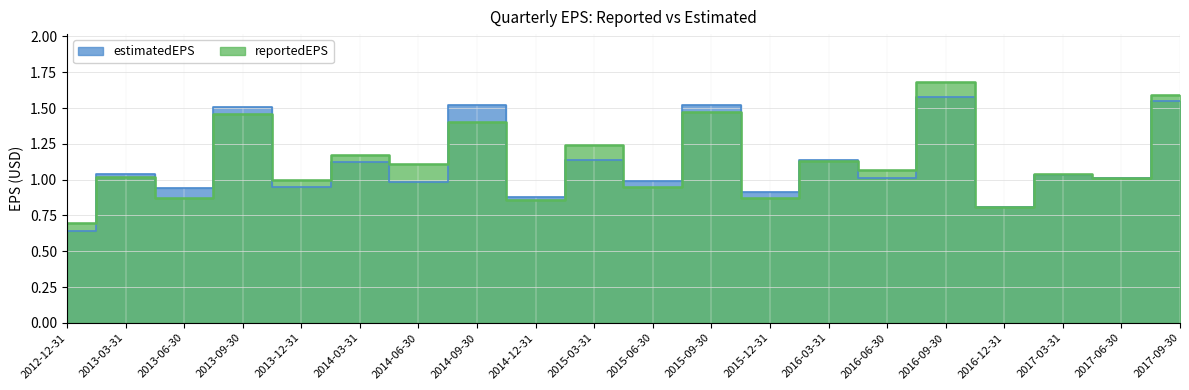

What is the label of the 8th point from the right?

2015-12-31